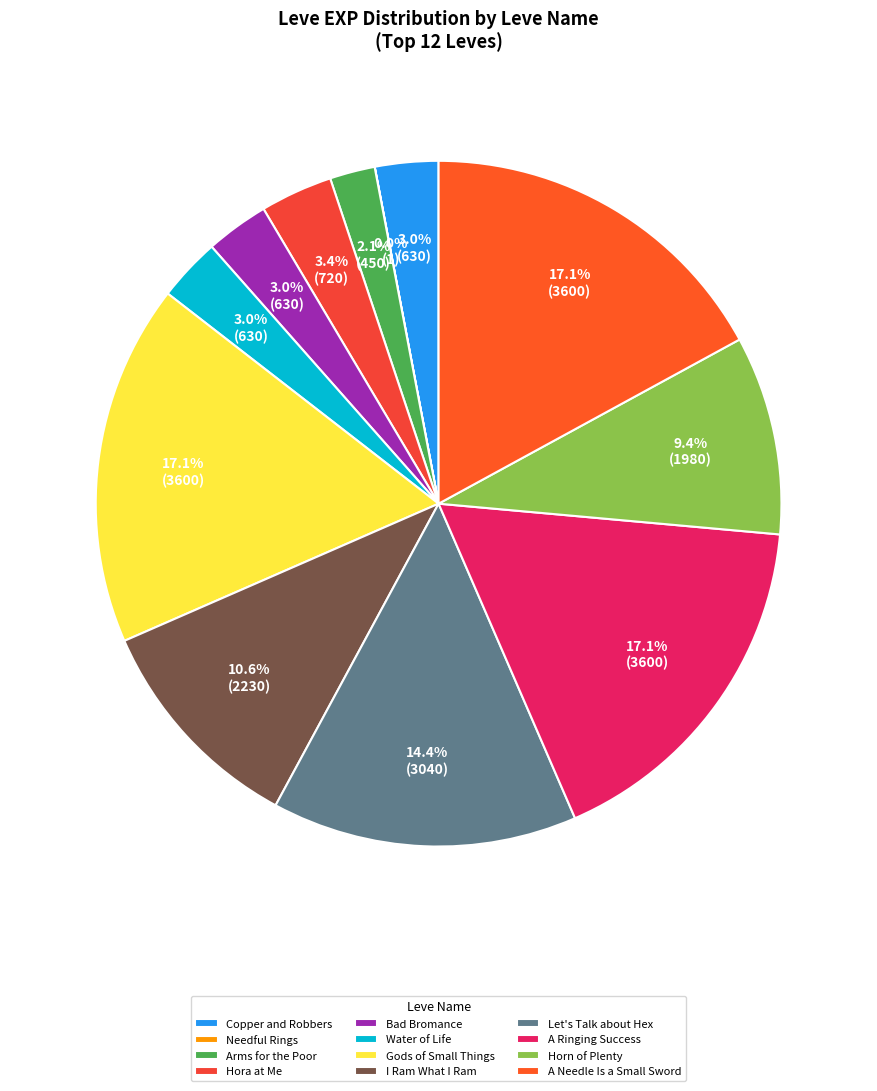

Do A Ringing Success and Needful Rings together represent more than half of the pie?

No